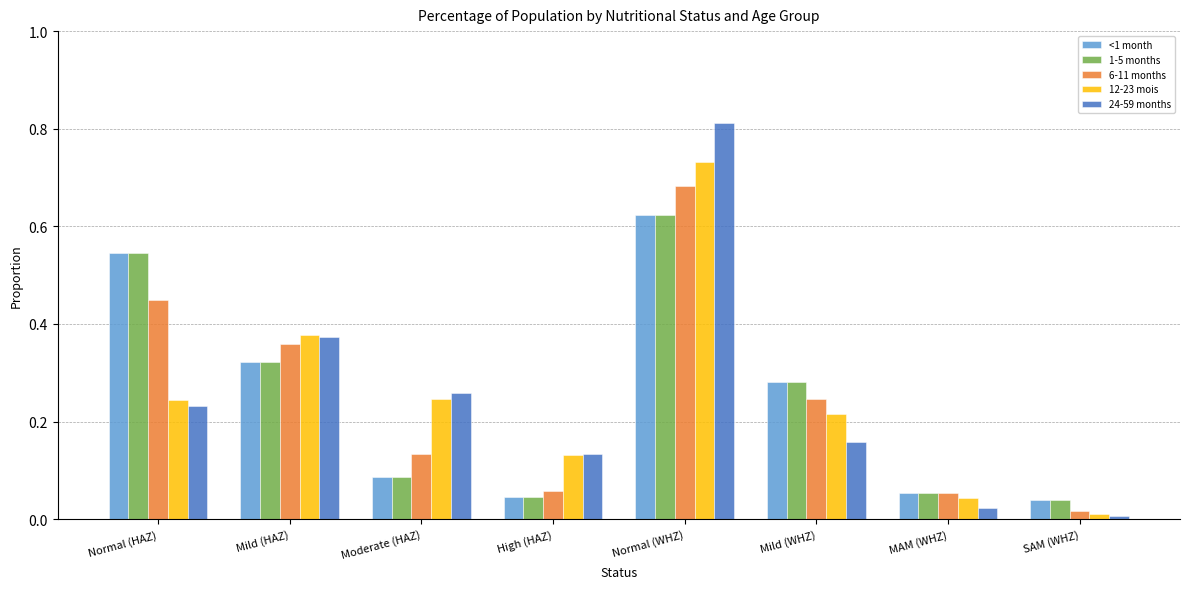

At which category is the sum across all series the highest?

Normal (WHZ)